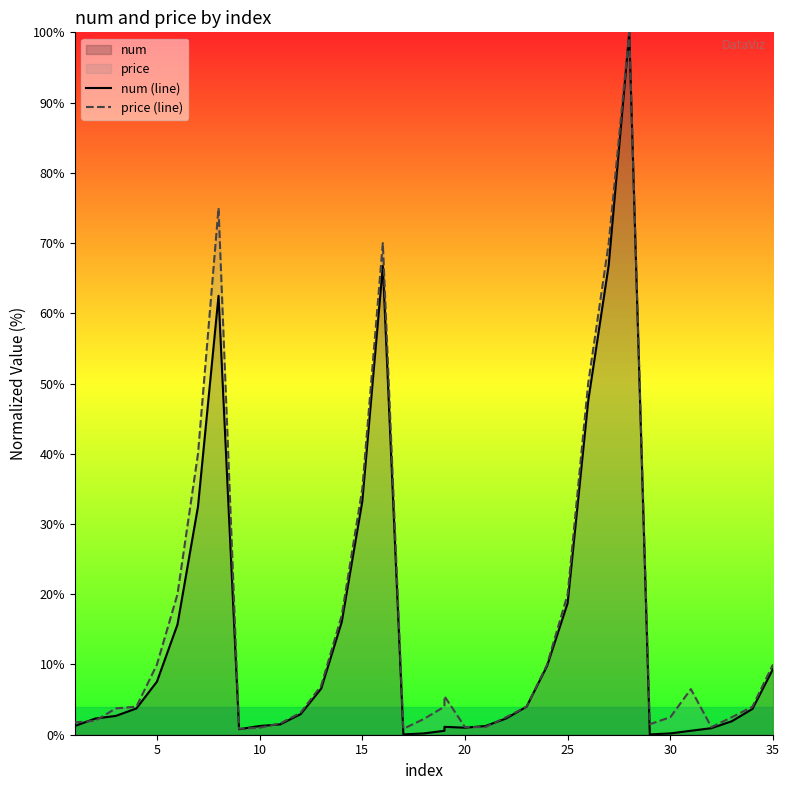

Which series ends up on top after the final intersection of price (line) and num (line)?

price (line)